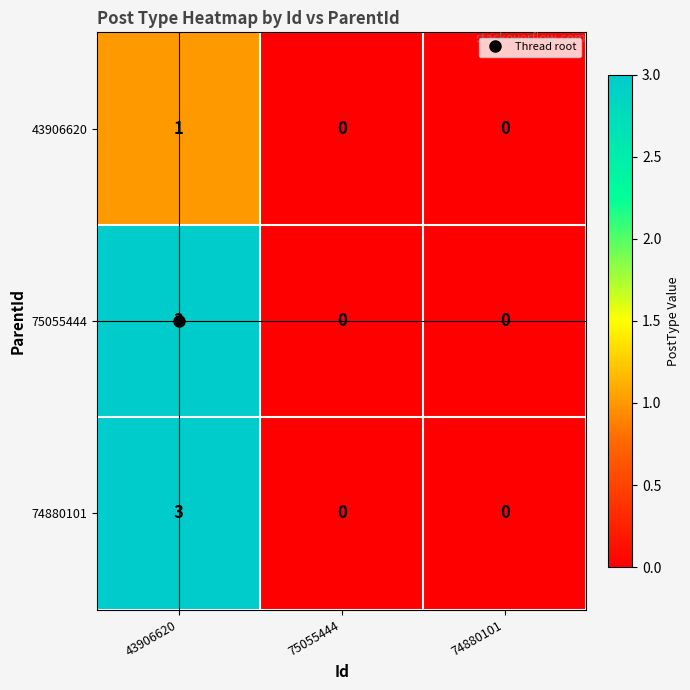

At which category is the sum across all series the highest?

43906620